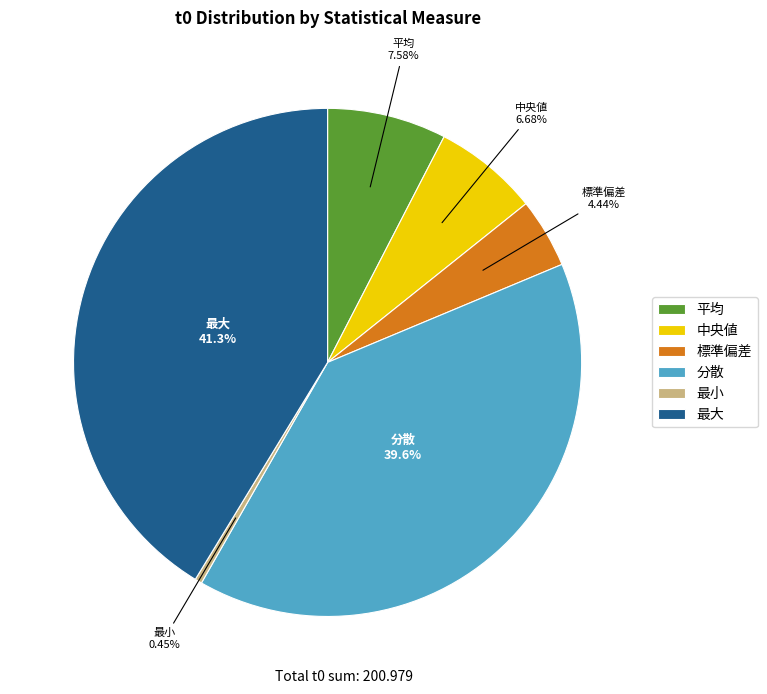

Does 最小 account for over 50% of the chart?

No